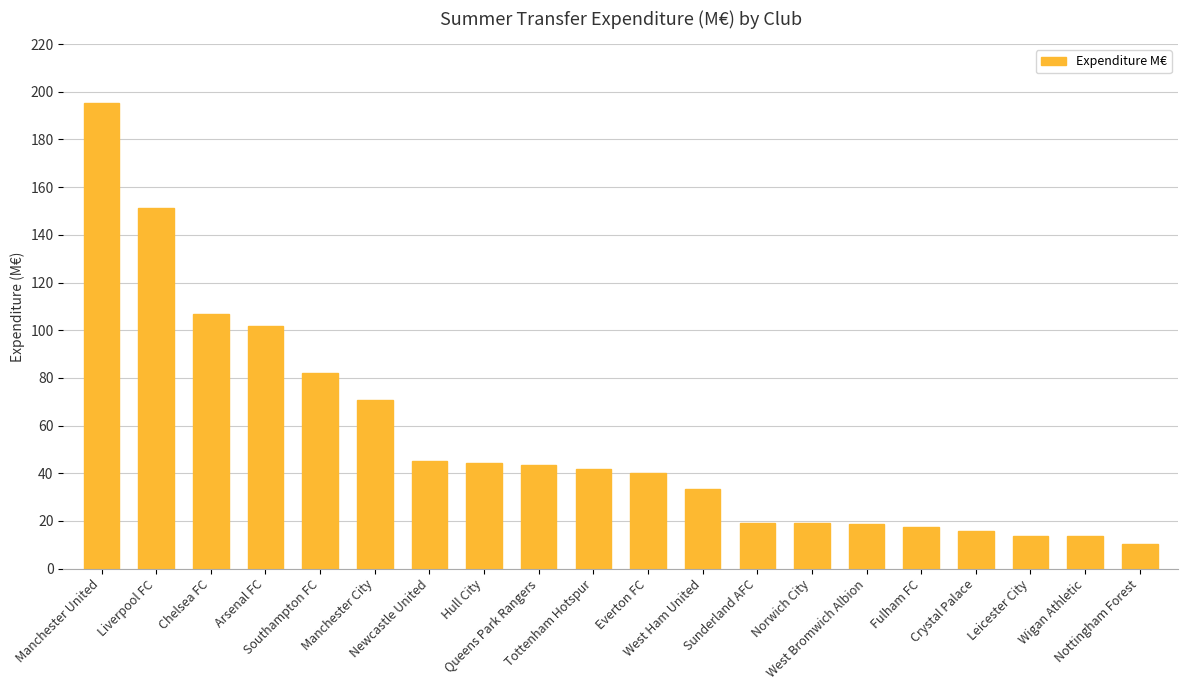

Which label corresponds to the largest value in the chart?

Manchester United